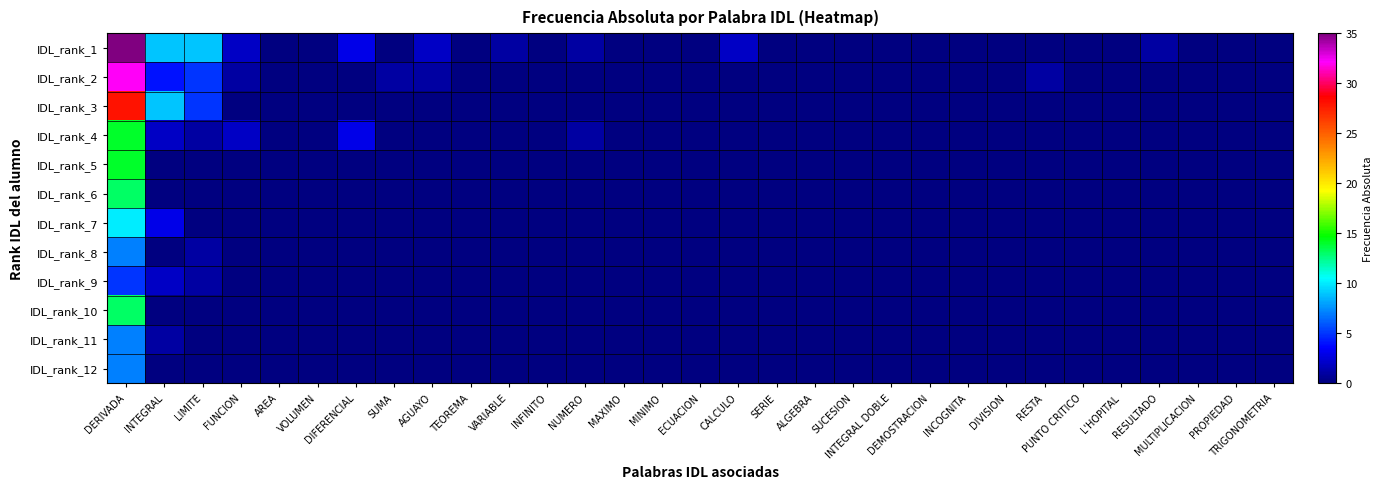

Reading right to left, transcribe all the data shown in this chart.

IDL_rank_1: TRIGONOMETRIA=0	PROPIEDAD=0	MULTIPLICACION=0	RESULTADO=1	L'HOPITAL=0	PUNTO CRITICO=0	RESTA=0	DIVISION=0	INCOGNITA=0	DEMOSTRACION=0	INTEGRAL DOBLE=0	SUCESION=0	ALGEBRA=0	SERIE=0	CALCULO=2	ECUACION=0	MINIMO=0	MAXIMO=0	NUMERO=1	INFINITO=0	VARIABLE=1	TEOREMA=0	AGUAYO=2	SUMA=0	DIFERENCIAL=3	VOLUMEN=0	AREA=0	FUNCION=2	LIMITE=9	INTEGRAL=9	DERIVADA=35
IDL_rank_2: TRIGONOMETRIA=0	PROPIEDAD=0	MULTIPLICACION=0	RESULTADO=0	L'HOPITAL=0	PUNTO CRITICO=0	RESTA=1	DIVISION=0	INCOGNITA=0	DEMOSTRACION=0	INTEGRAL DOBLE=0	SUCESION=0	ALGEBRA=0	SERIE=0	CALCULO=0	ECUACION=0	MINIMO=0	MAXIMO=0	NUMERO=0	INFINITO=0	VARIABLE=0	TEOREMA=0	AGUAYO=1	SUMA=1	DIFERENCIAL=0	VOLUMEN=0	AREA=0	FUNCION=1	LIMITE=5	INTEGRAL=4	DERIVADA=32
IDL_rank_3: TRIGONOMETRIA=0	PROPIEDAD=0	MULTIPLICACION=0	RESULTADO=0	L'HOPITAL=0	PUNTO CRITICO=0	RESTA=0	DIVISION=0	INCOGNITA=0	DEMOSTRACION=0	INTEGRAL DOBLE=0	SUCESION=0	ALGEBRA=0	SERIE=0	CALCULO=0	ECUACION=0	MINIMO=0	MAXIMO=0	NUMERO=0	INFINITO=0	VARIABLE=0	TEOREMA=0	AGUAYO=0	SUMA=0	DIFERENCIAL=0	VOLUMEN=0	AREA=0	FUNCION=0	LIMITE=5	INTEGRAL=9	DERIVADA=28
IDL_rank_4: TRIGONOMETRIA=0	PROPIEDAD=0	MULTIPLICACION=0	RESULTADO=0	L'HOPITAL=0	PUNTO CRITICO=0	RESTA=0	DIVISION=0	INCOGNITA=0	DEMOSTRACION=0	INTEGRAL DOBLE=0	SUCESION=0	ALGEBRA=0	SERIE=0	CALCULO=0	ECUACION=0	MINIMO=0	MAXIMO=0	NUMERO=1	INFINITO=0	VARIABLE=0	TEOREMA=0	AGUAYO=0	SUMA=0	DIFERENCIAL=3	VOLUMEN=0	AREA=0	FUNCION=2	LIMITE=1	INTEGRAL=2	DERIVADA=14
IDL_rank_5: TRIGONOMETRIA=0	PROPIEDAD=0	MULTIPLICACION=0	RESULTADO=0	L'HOPITAL=0	PUNTO CRITICO=0	RESTA=0	DIVISION=0	INCOGNITA=0	DEMOSTRACION=0	INTEGRAL DOBLE=0	SUCESION=0	ALGEBRA=0	SERIE=0	CALCULO=0	ECUACION=0	MINIMO=0	MAXIMO=0	NUMERO=0	INFINITO=0	VARIABLE=0	TEOREMA=0	AGUAYO=0	SUMA=0	DIFERENCIAL=0	VOLUMEN=0	AREA=0	FUNCION=0	LIMITE=0	INTEGRAL=0	DERIVADA=14
IDL_rank_6: TRIGONOMETRIA=0	PROPIEDAD=0	MULTIPLICACION=0	RESULTADO=0	L'HOPITAL=0	PUNTO CRITICO=0	RESTA=0	DIVISION=0	INCOGNITA=0	DEMOSTRACION=0	INTEGRAL DOBLE=0	SUCESION=0	ALGEBRA=0	SERIE=0	CALCULO=0	ECUACION=0	MINIMO=0	MAXIMO=0	NUMERO=0	INFINITO=0	VARIABLE=0	TEOREMA=0	AGUAYO=0	SUMA=0	DIFERENCIAL=0	VOLUMEN=0	AREA=0	FUNCION=0	LIMITE=0	INTEGRAL=0	DERIVADA=13
IDL_rank_7: TRIGONOMETRIA=0	PROPIEDAD=0	MULTIPLICACION=0	RESULTADO=0	L'HOPITAL=0	PUNTO CRITICO=0	RESTA=0	DIVISION=0	INCOGNITA=0	DEMOSTRACION=0	INTEGRAL DOBLE=0	SUCESION=0	ALGEBRA=0	SERIE=0	CALCULO=0	ECUACION=0	MINIMO=0	MAXIMO=0	NUMERO=0	INFINITO=0	VARIABLE=0	TEOREMA=0	AGUAYO=0	SUMA=0	DIFERENCIAL=0	VOLUMEN=0	AREA=0	FUNCION=0	LIMITE=0	INTEGRAL=3	DERIVADA=10
IDL_rank_8: TRIGONOMETRIA=0	PROPIEDAD=0	MULTIPLICACION=0	RESULTADO=0	L'HOPITAL=0	PUNTO CRITICO=0	RESTA=0	DIVISION=0	INCOGNITA=0	DEMOSTRACION=0	INTEGRAL DOBLE=0	SUCESION=0	ALGEBRA=0	SERIE=0	CALCULO=0	ECUACION=0	MINIMO=0	MAXIMO=0	NUMERO=0	INFINITO=0	VARIABLE=0	TEOREMA=0	AGUAYO=0	SUMA=0	DIFERENCIAL=0	VOLUMEN=0	AREA=0	FUNCION=0	LIMITE=1	INTEGRAL=0	DERIVADA=7
IDL_rank_9: TRIGONOMETRIA=0	PROPIEDAD=0	MULTIPLICACION=0	RESULTADO=0	L'HOPITAL=0	PUNTO CRITICO=0	RESTA=0	DIVISION=0	INCOGNITA=0	DEMOSTRACION=0	INTEGRAL DOBLE=0	SUCESION=0	ALGEBRA=0	SERIE=0	CALCULO=0	ECUACION=0	MINIMO=0	MAXIMO=0	NUMERO=0	INFINITO=0	VARIABLE=0	TEOREMA=0	AGUAYO=0	SUMA=0	DIFERENCIAL=0	VOLUMEN=0	AREA=0	FUNCION=0	LIMITE=1	INTEGRAL=2	DERIVADA=5
IDL_rank_10: TRIGONOMETRIA=0	PROPIEDAD=0	MULTIPLICACION=0	RESULTADO=0	L'HOPITAL=0	PUNTO CRITICO=0	RESTA=0	DIVISION=0	INCOGNITA=0	DEMOSTRACION=0	INTEGRAL DOBLE=0	SUCESION=0	ALGEBRA=0	SERIE=0	CALCULO=0	ECUACION=0	MINIMO=0	MAXIMO=0	NUMERO=0	INFINITO=0	VARIABLE=0	TEOREMA=0	AGUAYO=0	SUMA=0	DIFERENCIAL=0	VOLUMEN=0	AREA=0	FUNCION=0	LIMITE=0	INTEGRAL=0	DERIVADA=13
IDL_rank_11: TRIGONOMETRIA=0	PROPIEDAD=0	MULTIPLICACION=0	RESULTADO=0	L'HOPITAL=0	PUNTO CRITICO=0	RESTA=0	DIVISION=0	INCOGNITA=0	DEMOSTRACION=0	INTEGRAL DOBLE=0	SUCESION=0	ALGEBRA=0	SERIE=0	CALCULO=0	ECUACION=0	MINIMO=0	MAXIMO=0	NUMERO=0	INFINITO=0	VARIABLE=0	TEOREMA=0	AGUAYO=0	SUMA=0	DIFERENCIAL=0	VOLUMEN=0	AREA=0	FUNCION=0	LIMITE=0	INTEGRAL=1	DERIVADA=7
IDL_rank_12: TRIGONOMETRIA=0	PROPIEDAD=0	MULTIPLICACION=0	RESULTADO=0	L'HOPITAL=0	PUNTO CRITICO=0	RESTA=0	DIVISION=0	INCOGNITA=0	DEMOSTRACION=0	INTEGRAL DOBLE=0	SUCESION=0	ALGEBRA=0	SERIE=0	CALCULO=0	ECUACION=0	MINIMO=0	MAXIMO=0	NUMERO=0	INFINITO=0	VARIABLE=0	TEOREMA=0	AGUAYO=0	SUMA=0	DIFERENCIAL=0	VOLUMEN=0	AREA=0	FUNCION=0	LIMITE=0	INTEGRAL=0	DERIVADA=7